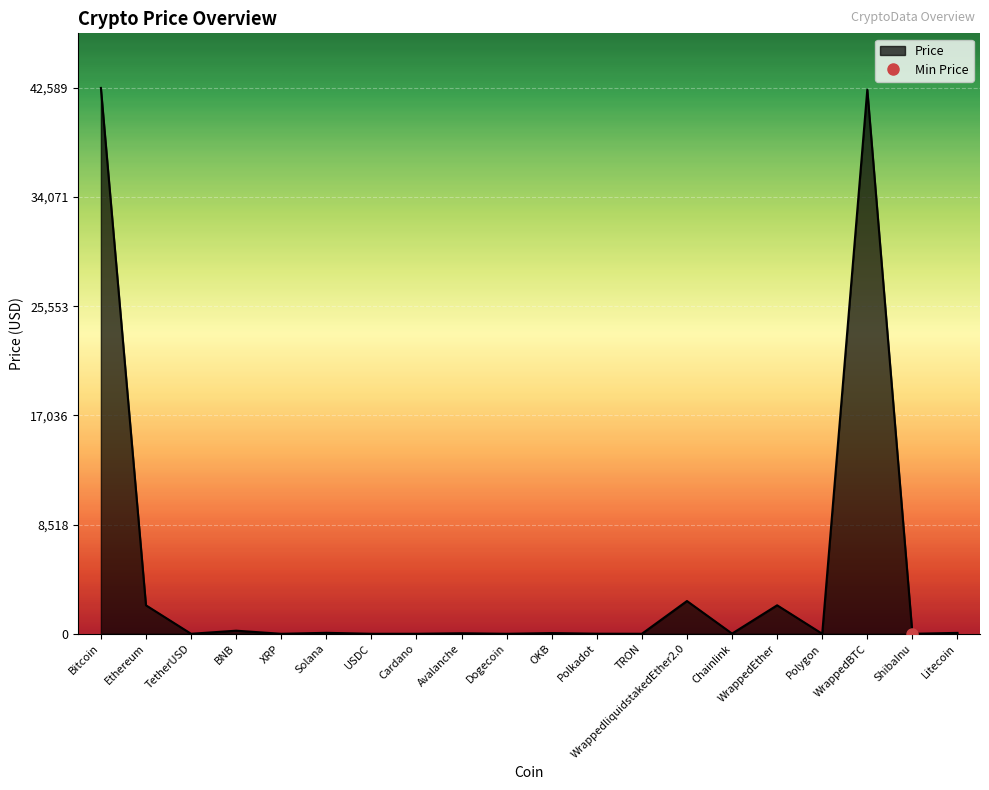

What is the value of the 10th point from the left?

0.1